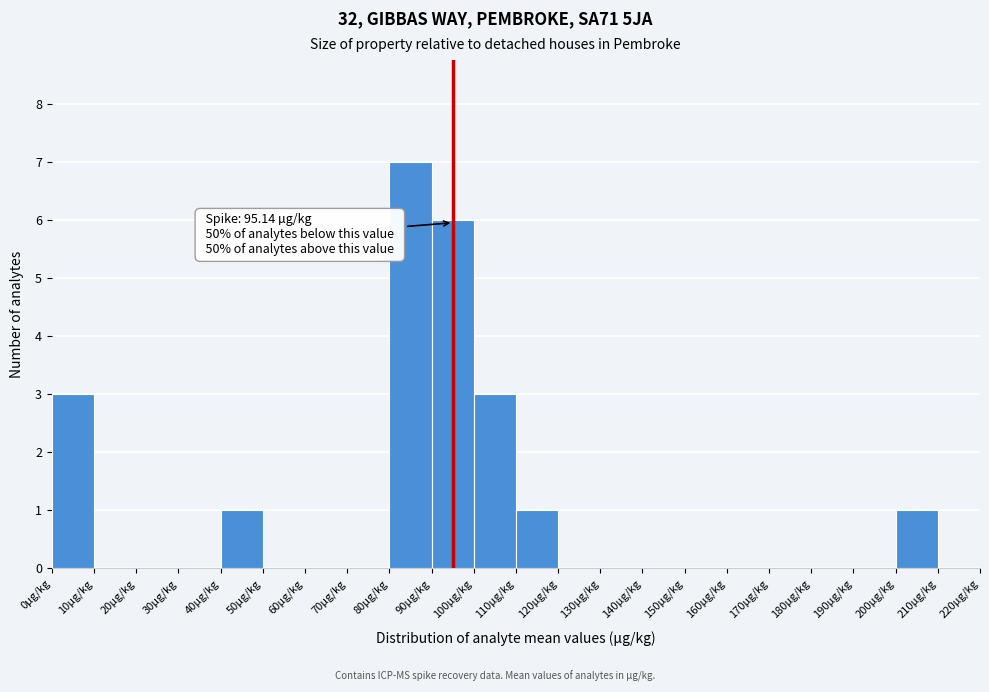

Over which range of the x-axis is the bar tallest?

80 to 90